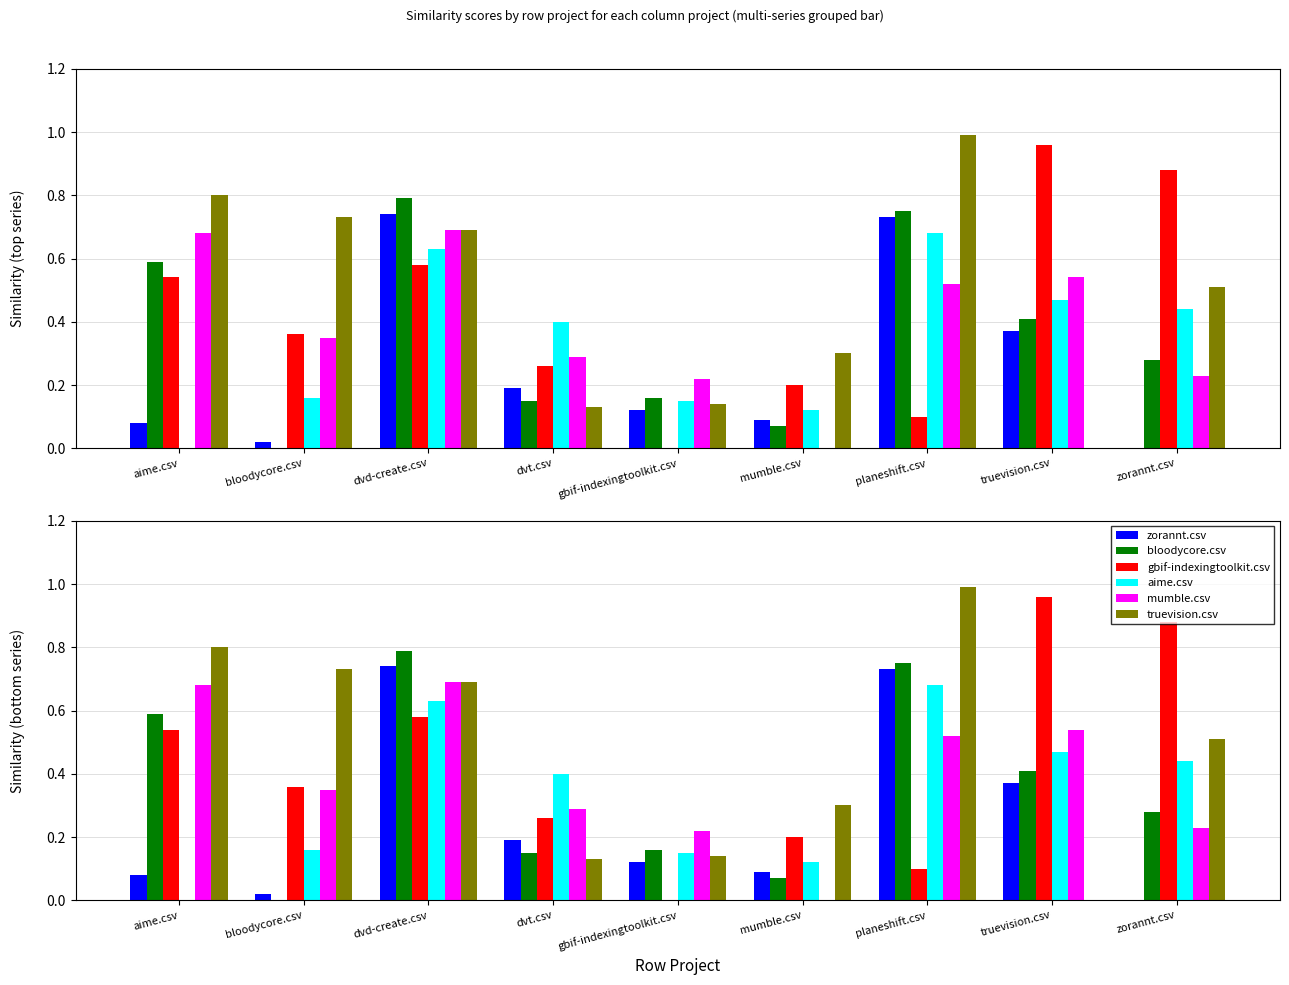

Which label corresponds to the largest value in the chart?

planeshift.csv